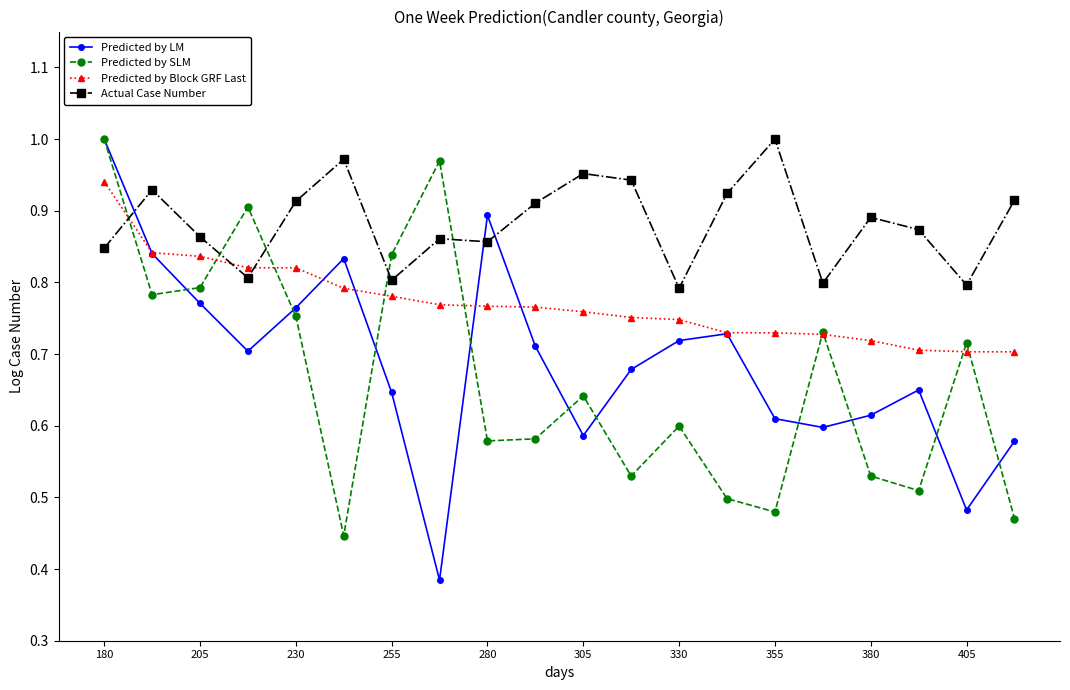

Which series has the largest total across all categories?

Actual Case Number